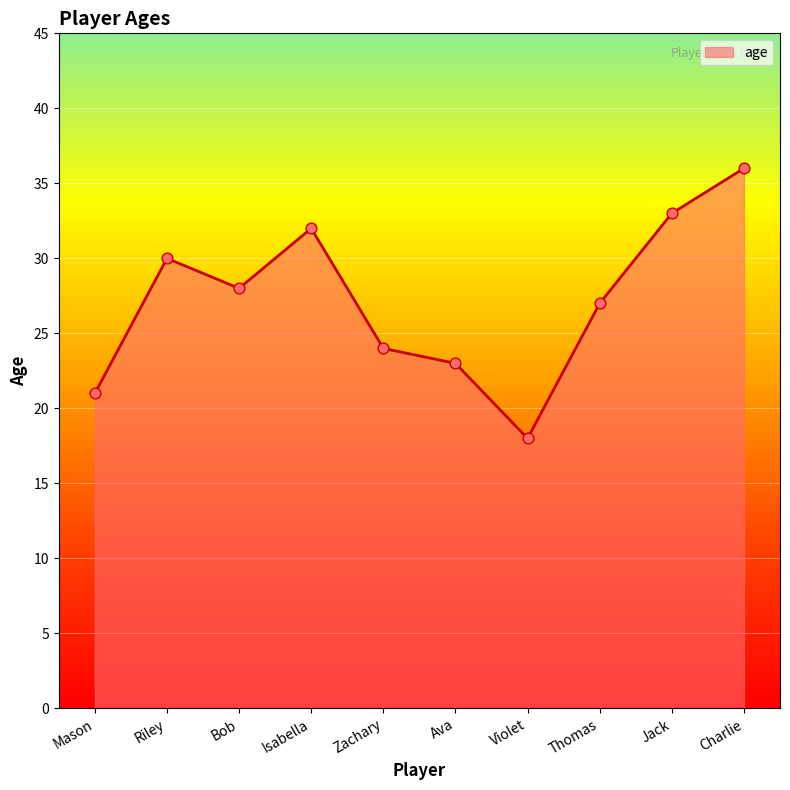

What is the ratio of the value at Riley to the value at Ava?

1.3